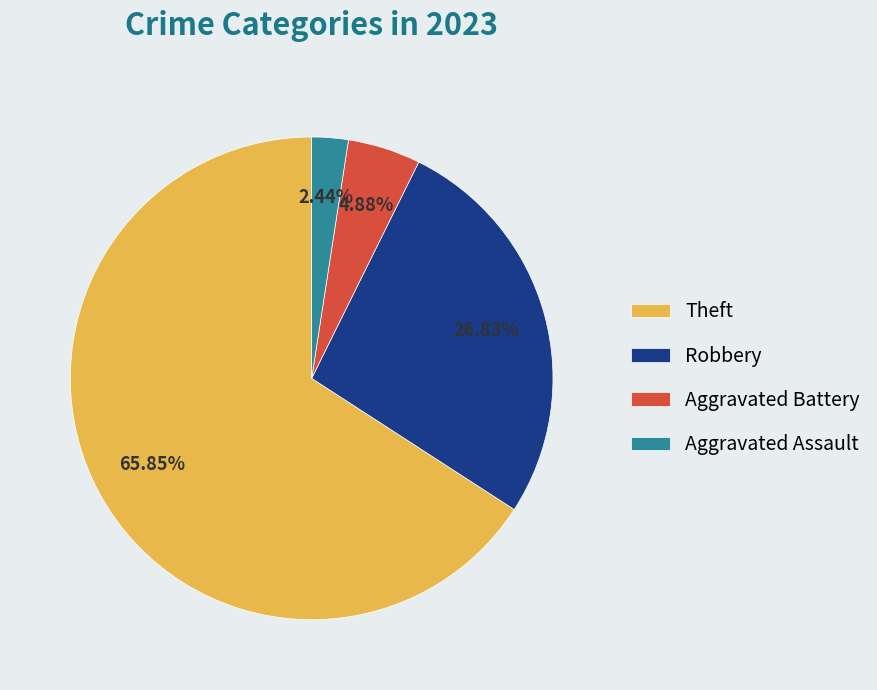

Is the sum of Robbery and Theft greater than half?

Yes